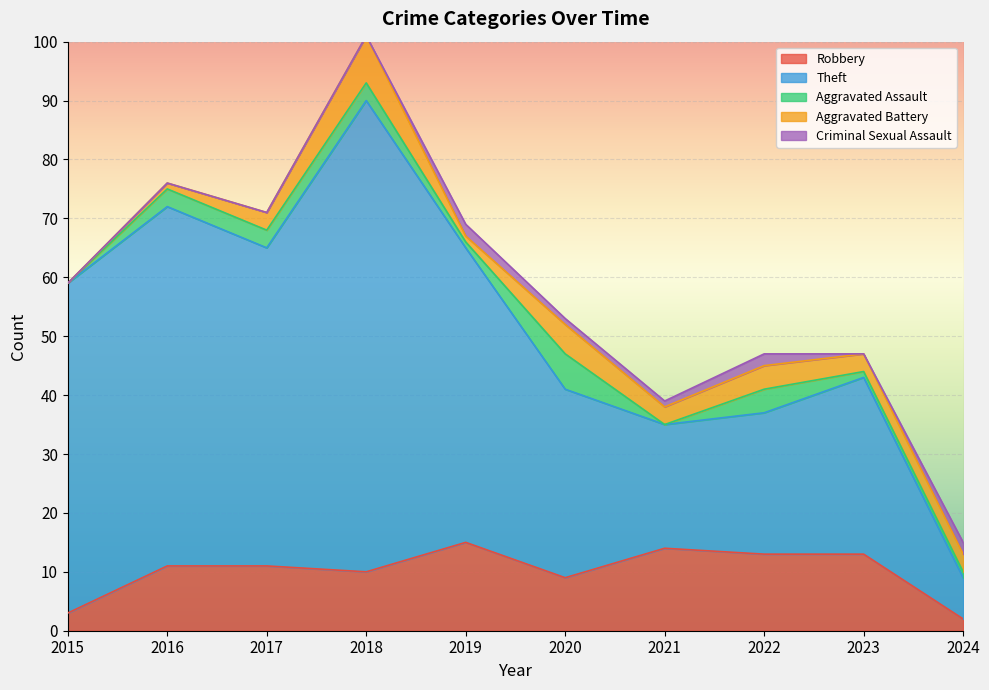

What is the value of the Criminal Sexual Assault point at the 10th from the left?

2